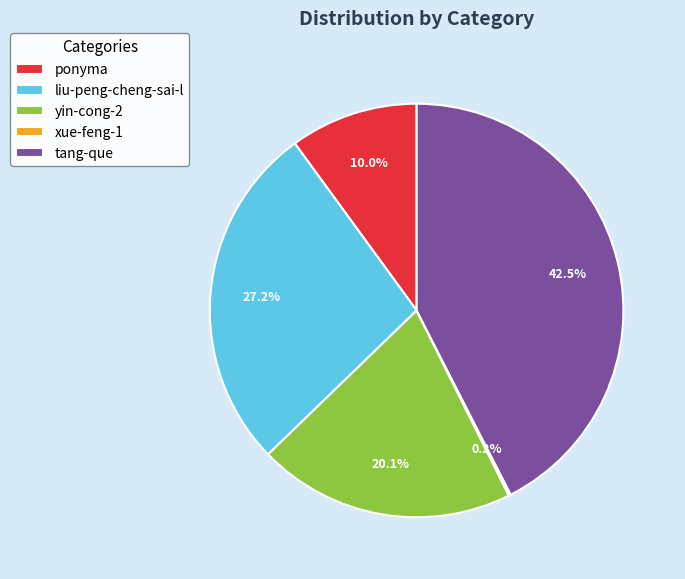

What percentage is NOT represented by tang-que?

57.5%